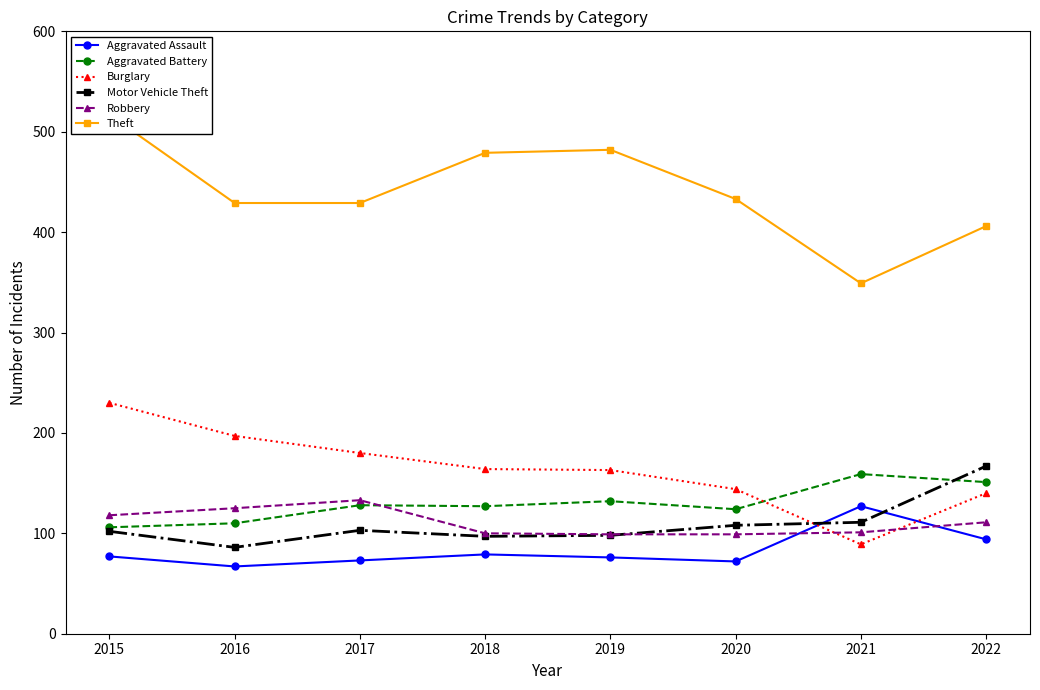

True or false: Theft has more than 0 interior local peaks.

True